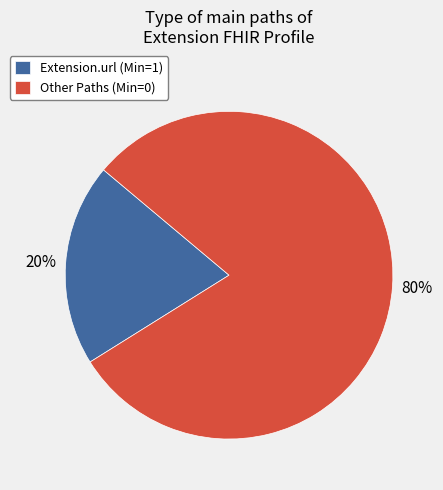

How many slices are in this pie chart?

2